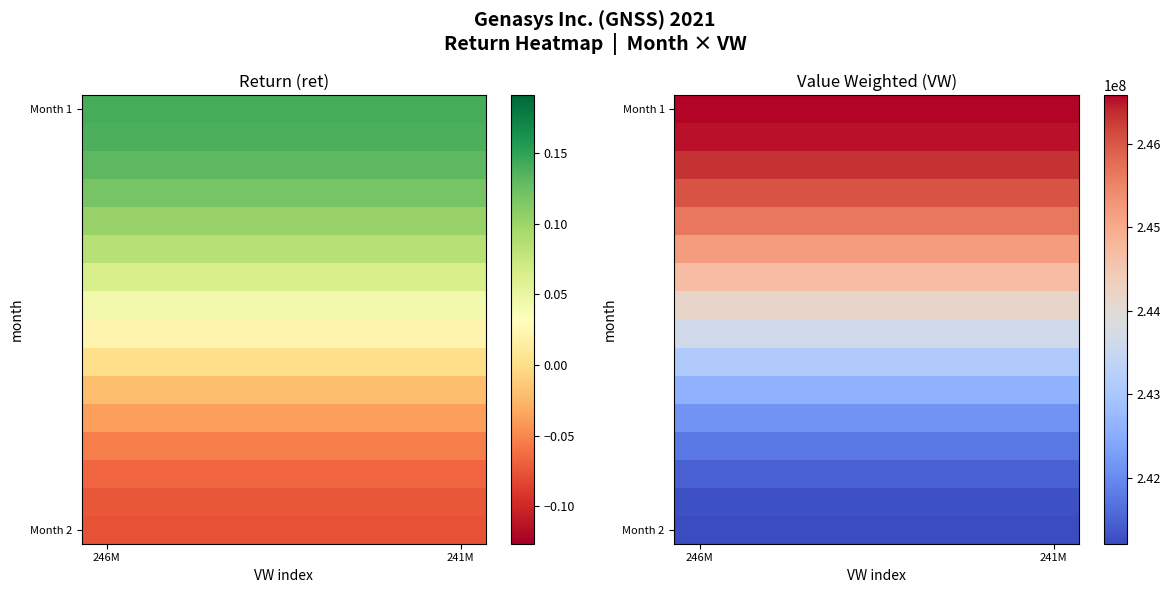

What is the greatest value displayed?

246590000